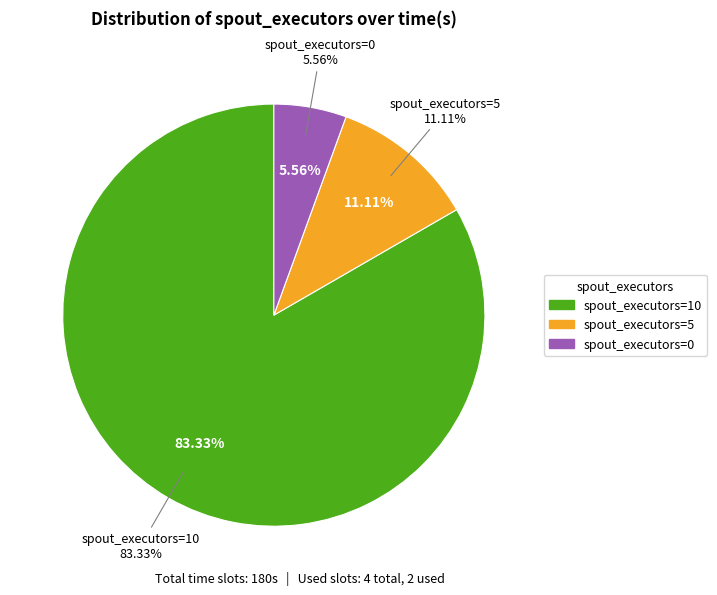

Between spout_executors=5 and spout_executors=0, which is larger?

spout_executors=5